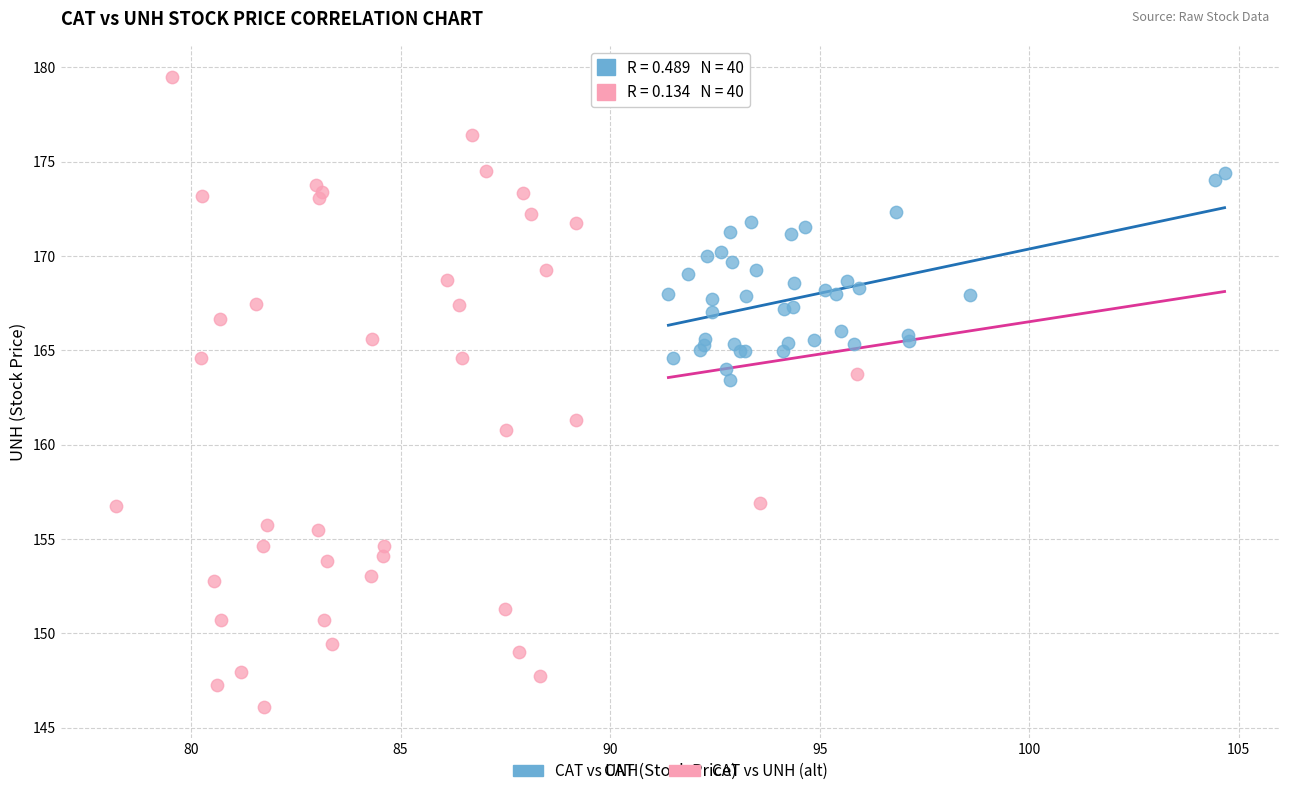

Which series reaches the maximum Y coordinate?

CAT vs UNH (alt)